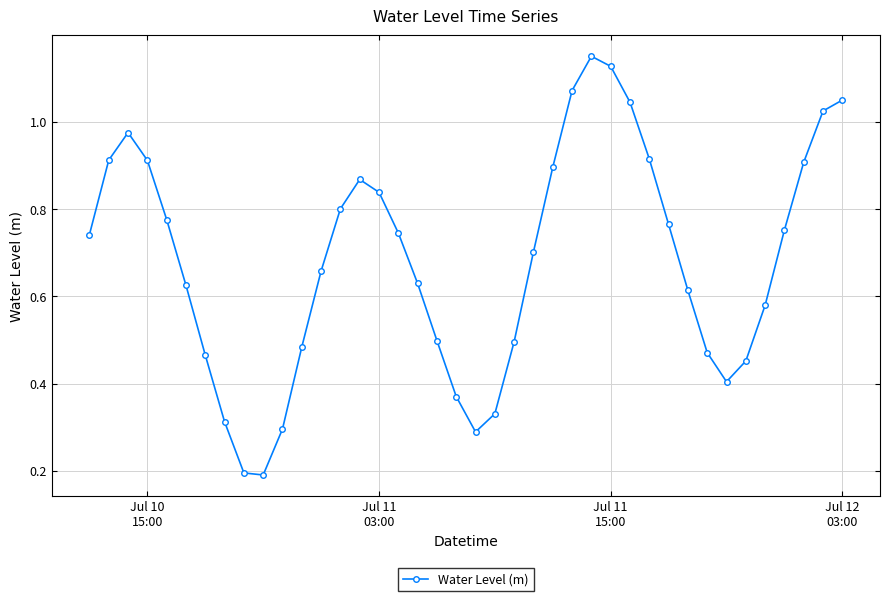

How many lines are shown in the chart?

1